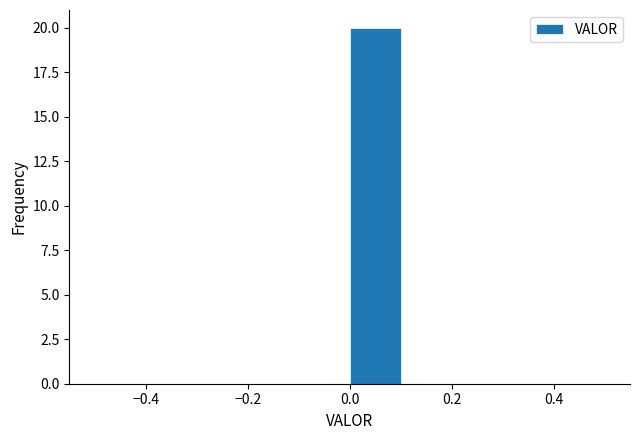

How tall is the bar that spans 0.0 to 0.1 on the x-axis? The values are not printed on the chart, so give them approximately, as read against the axis.

20